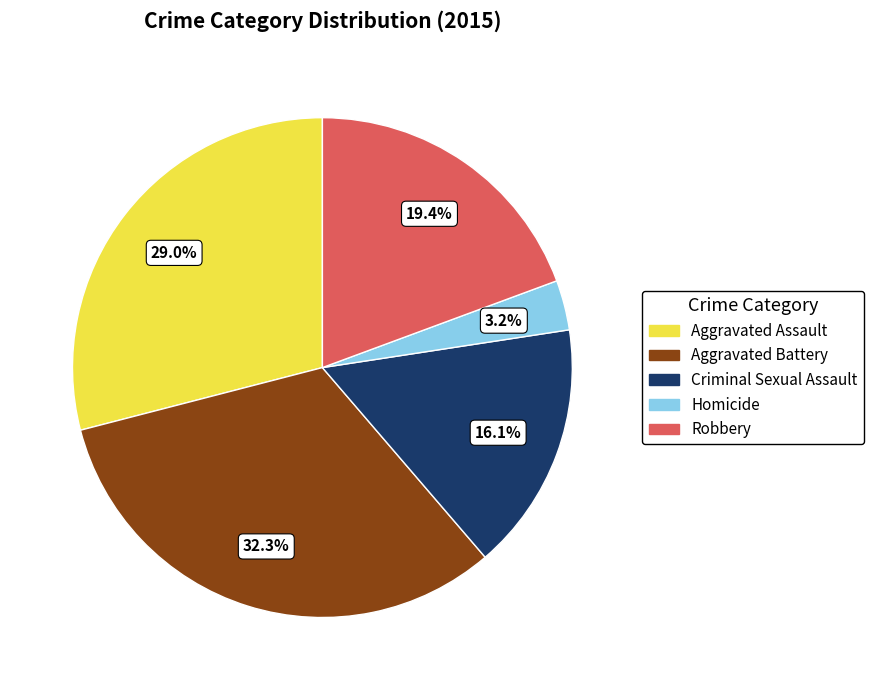

Rank the categories by value from lowest to highest.

Homicide, Criminal Sexual Assault, Robbery, Aggravated Assault, Aggravated Battery